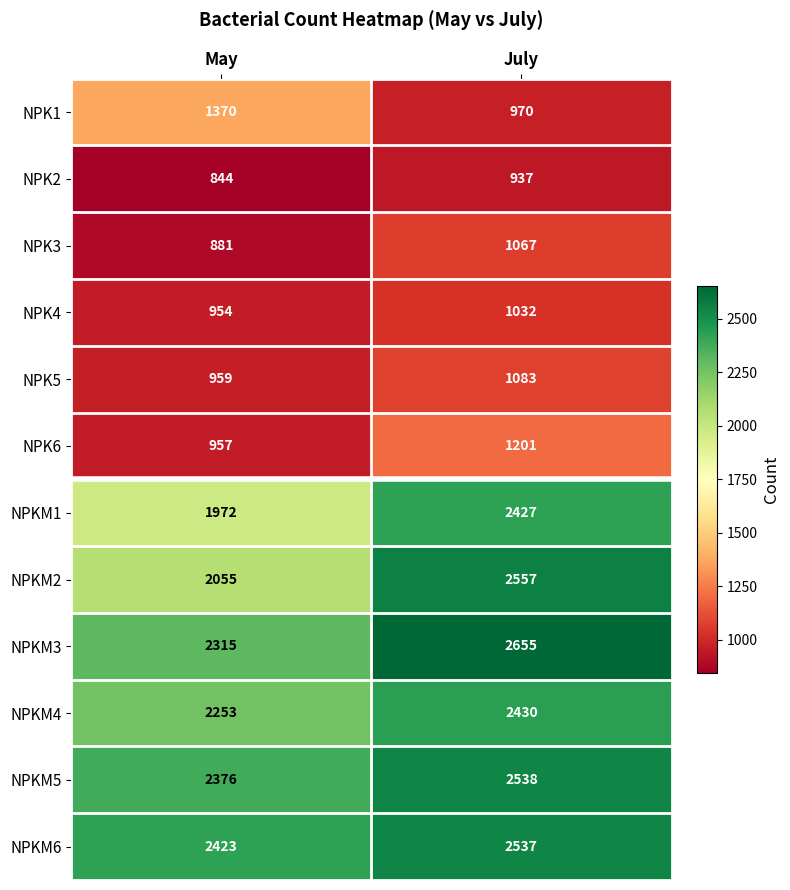

Read the NPKM1 value at July, to the nearest 5.

2425